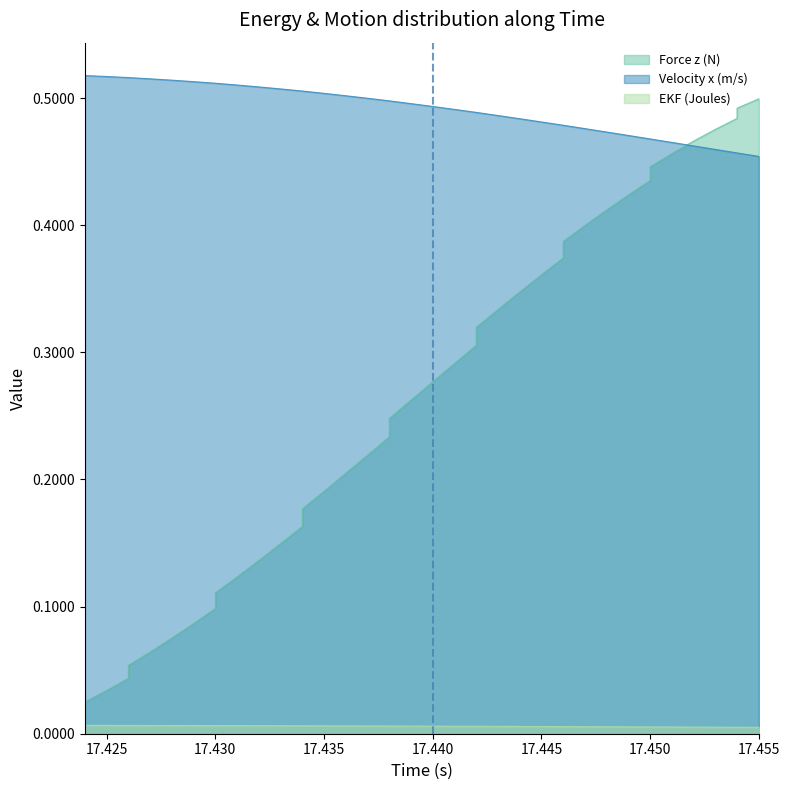

Which category has the lowest value in the Velocity x (m/s) series?

17.455